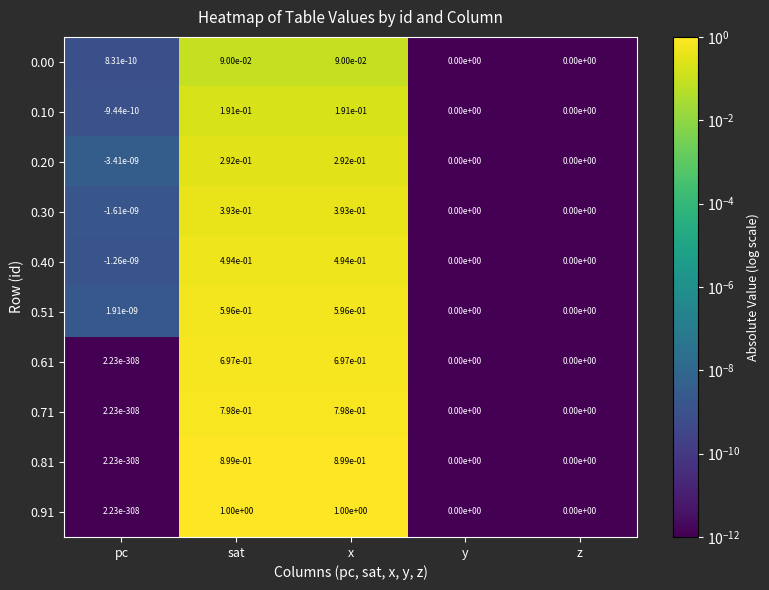

Is the value of 0.10 at y greater than the value of 0.71 at sat?

No